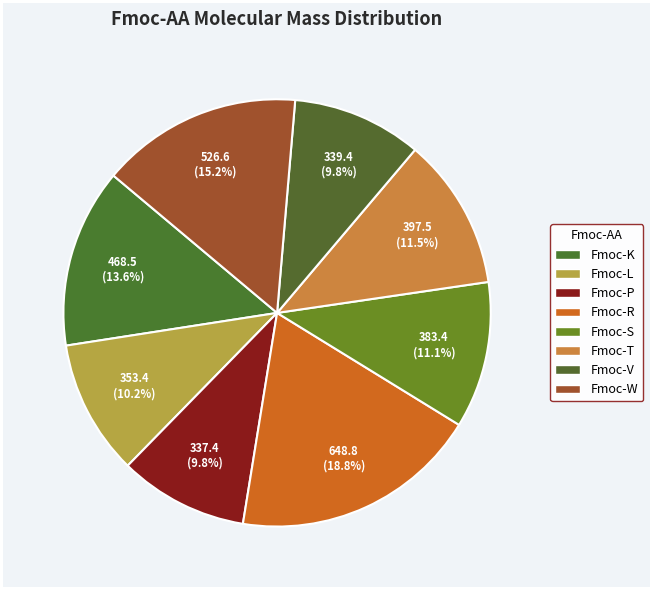

To the nearest percent, what is the difference between the largest and smallest slice percentages?

9%